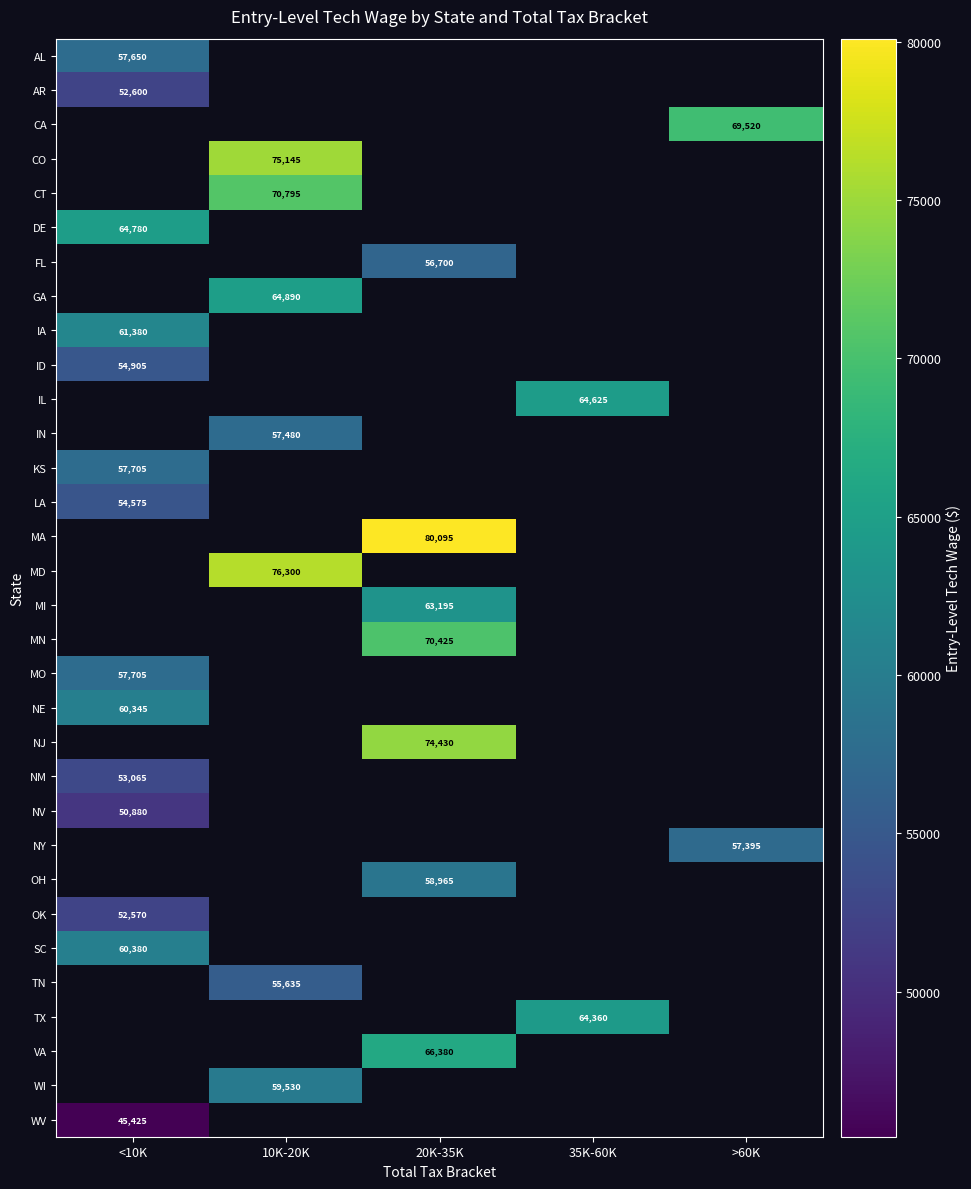

At which category does the chart reach its peak across all series?

20K-35K